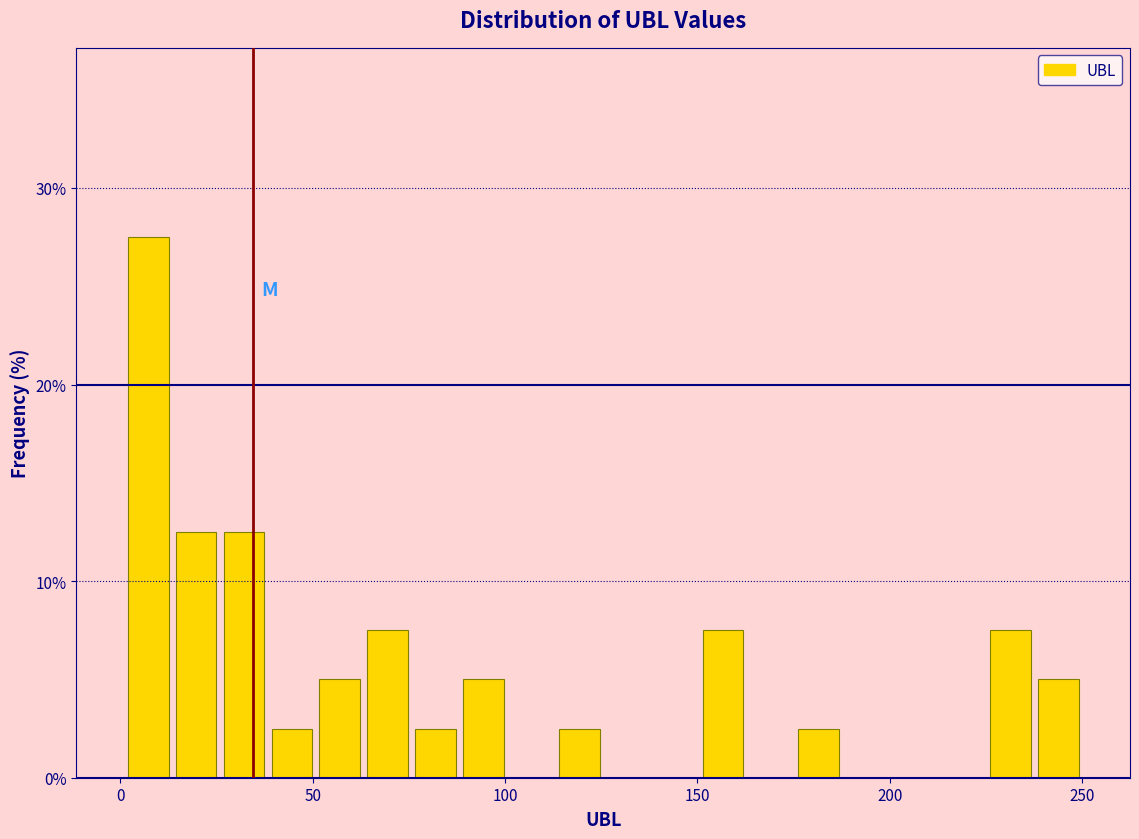

Read against the x-axis, roughly where is the centre of the tallest bar?

5